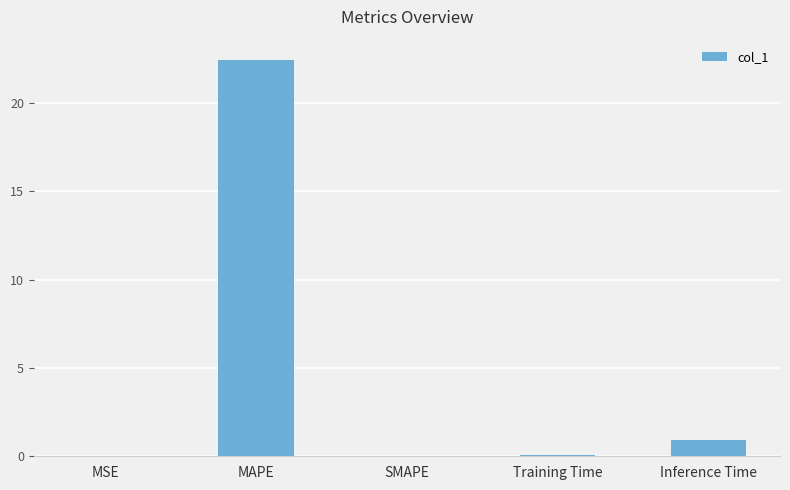

What is the maximum value shown in the chart?

22.5